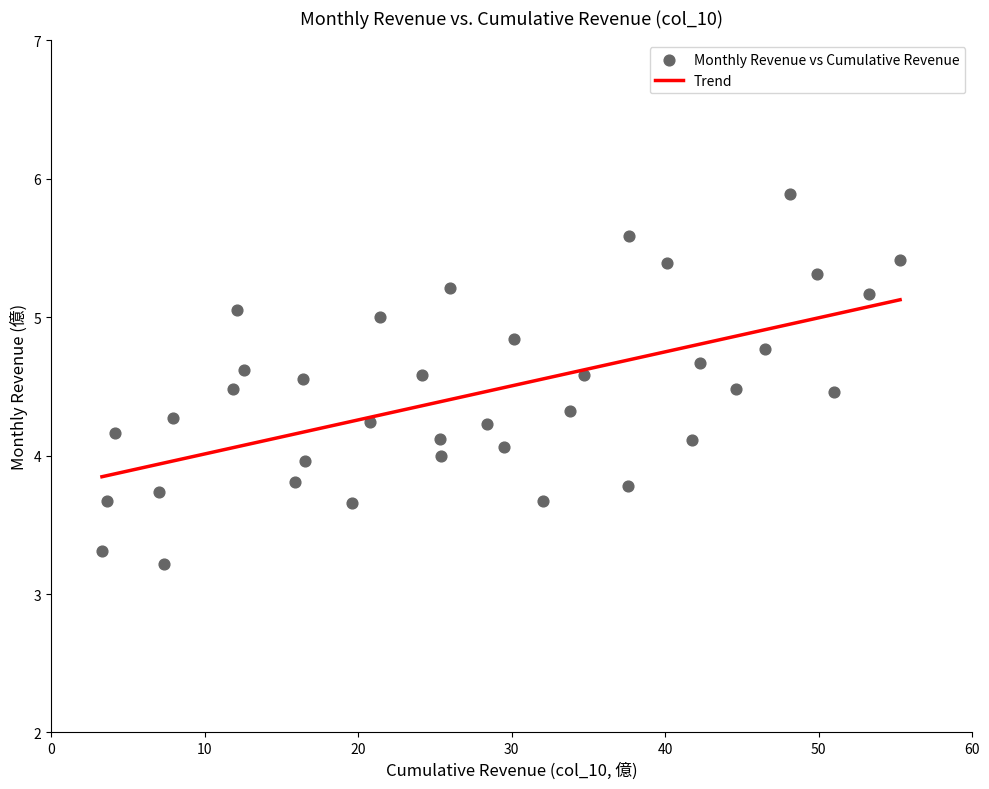

What is the range of Y values (max minus min)?

2.7